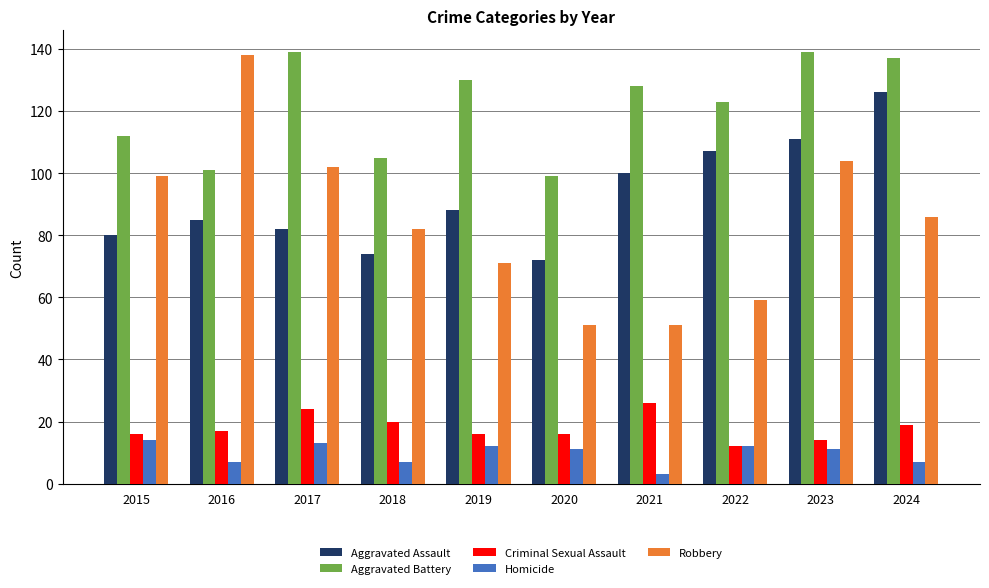

At 2020, list the series in order from largest to smallest.

Aggravated Battery, Aggravated Assault, Robbery, Criminal Sexual Assault, Homicide